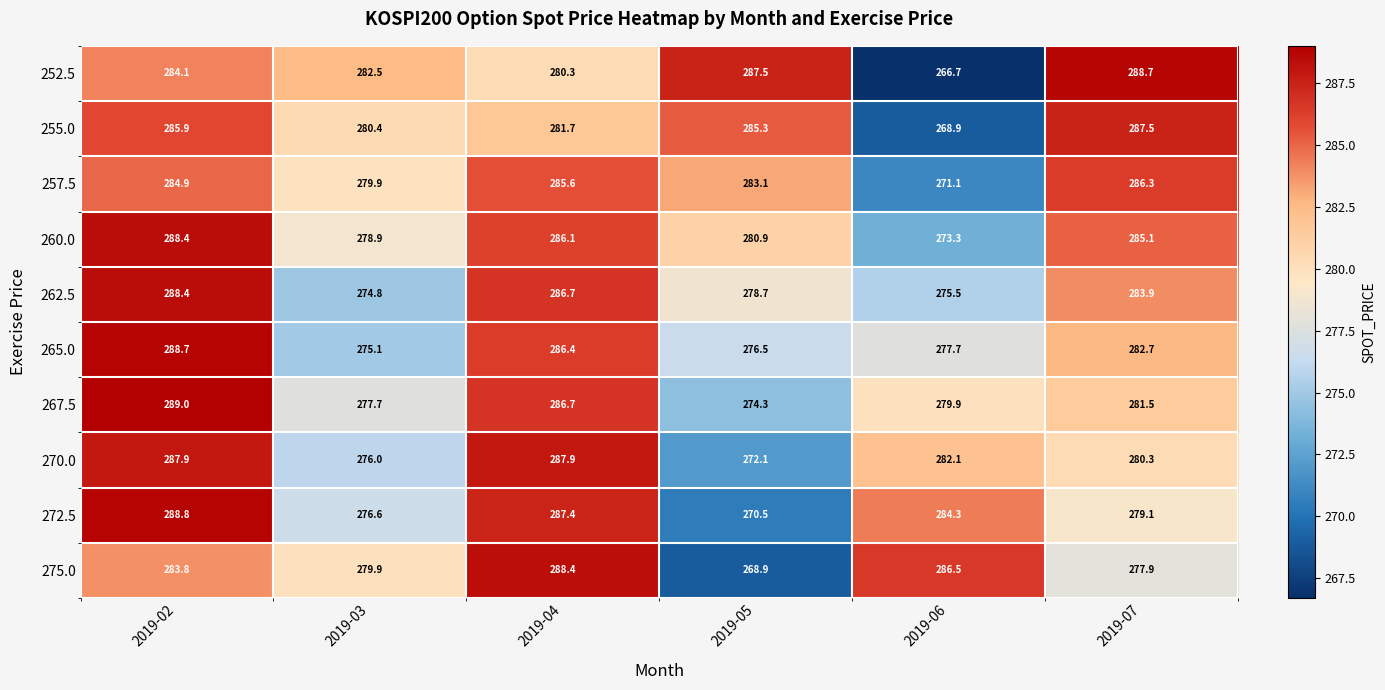

The value of 267.5 at 2019-03 is 277.7. True or false?

True